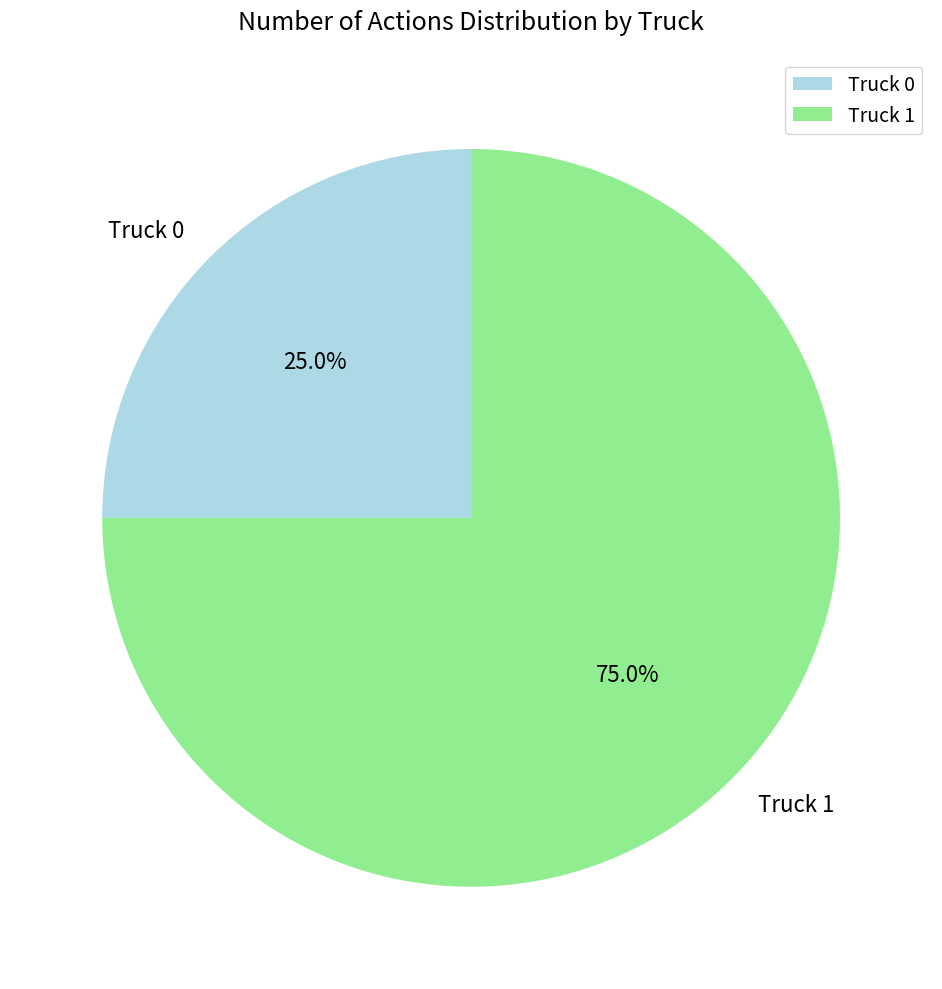

Which slice is the largest?

Truck 1